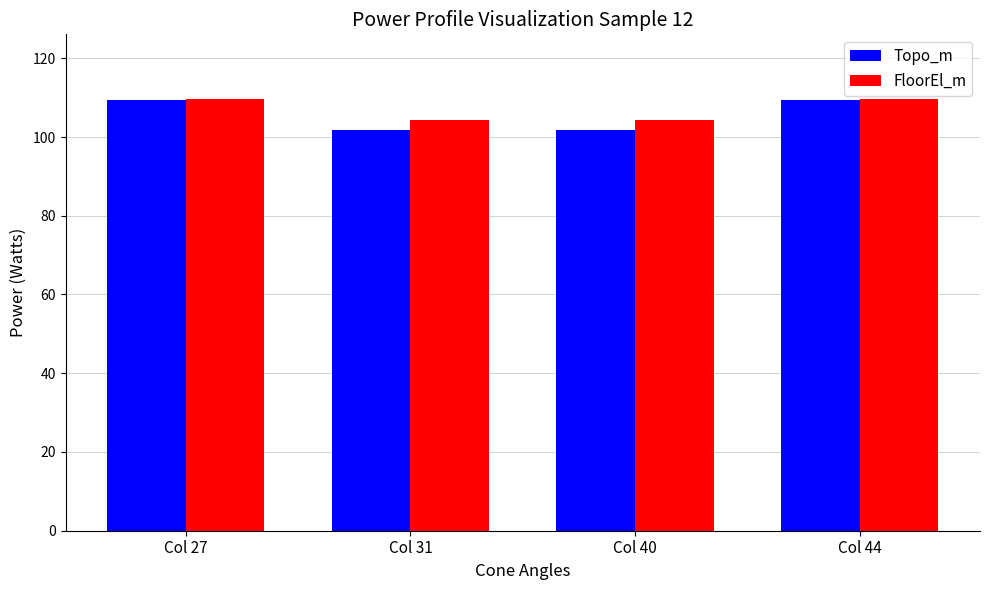

What is the lowest value of the FloorEl_m series?

104.3